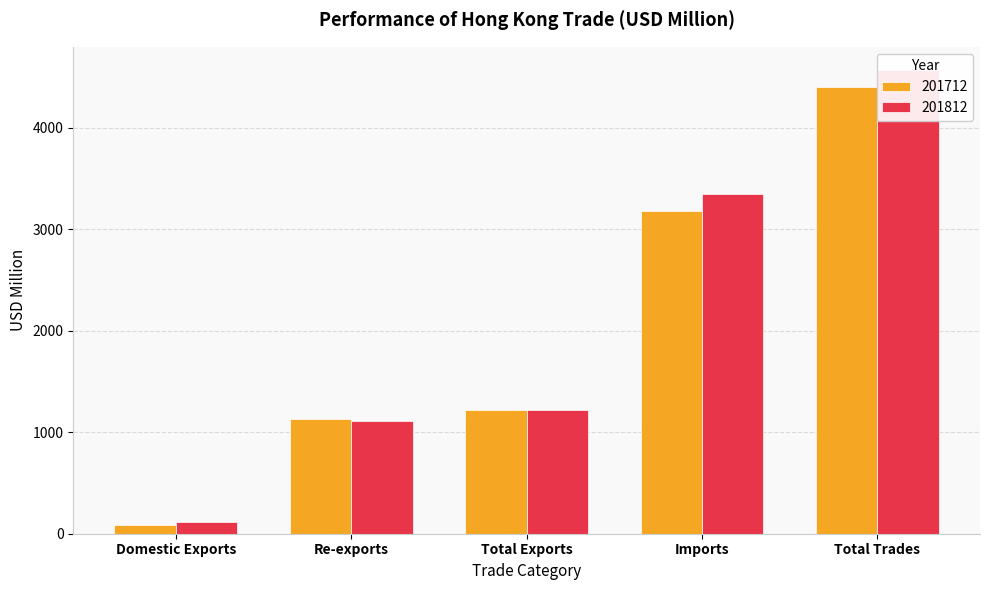

What position from the right is Total Exports?

3